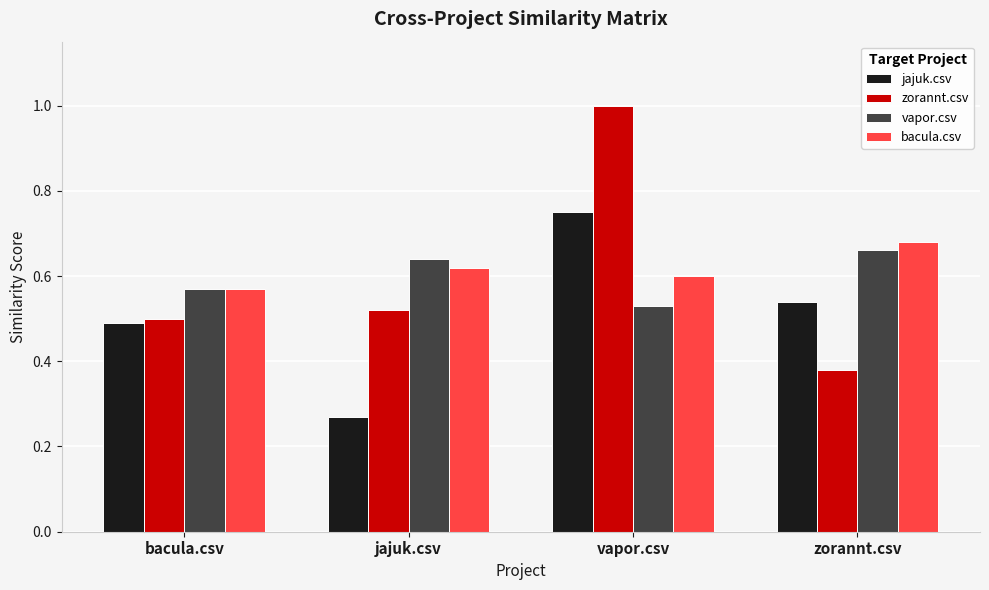

What is the difference between the highest and lowest values at bacula.csv?

0.1